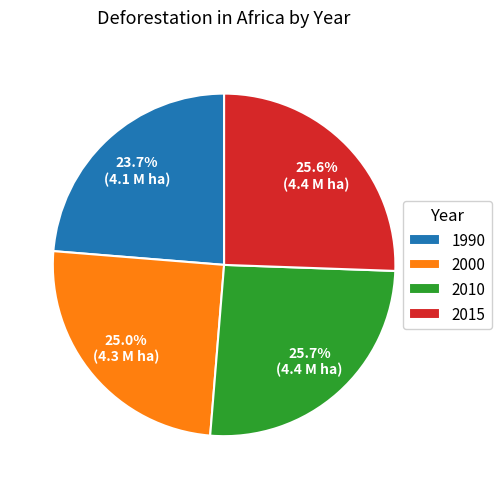

Is it true that 2000 is 36% of the pie?

False